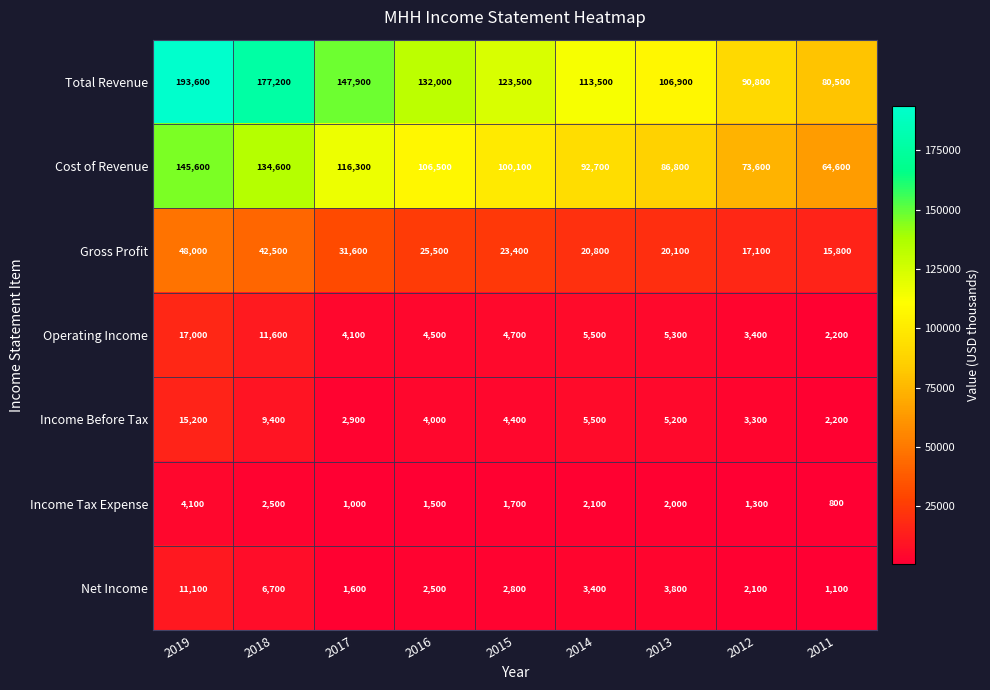

Where is Income Before Tax nearest to the value 8700?

2018